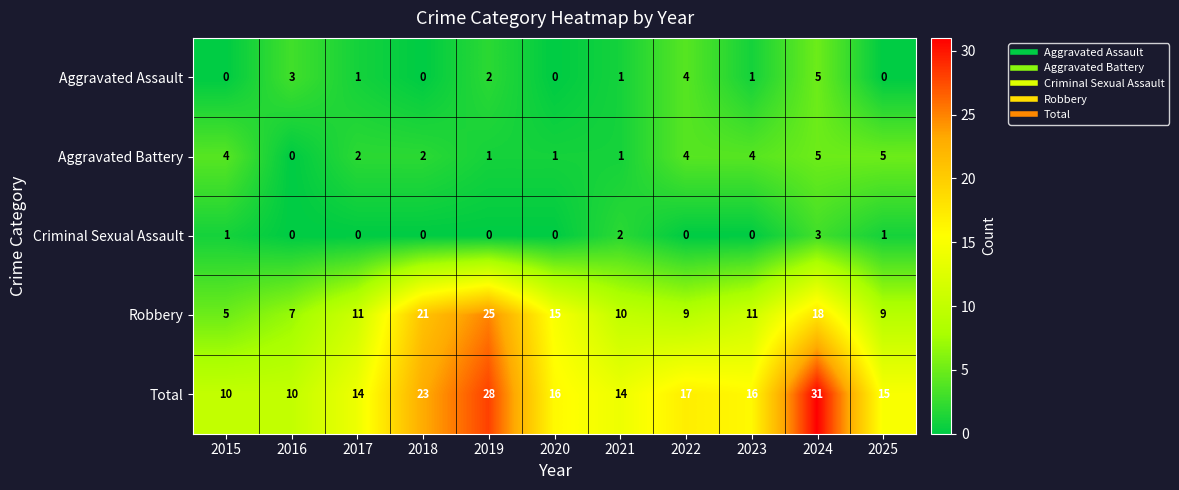

True or false: Aggravated Assault has a value of 3 at 2022.

False